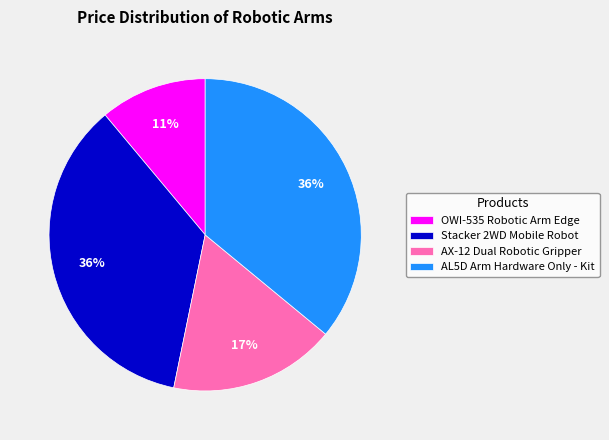

What percentage is the AX-12 Dual Robotic Gripper slice, to the nearest percent?

17%